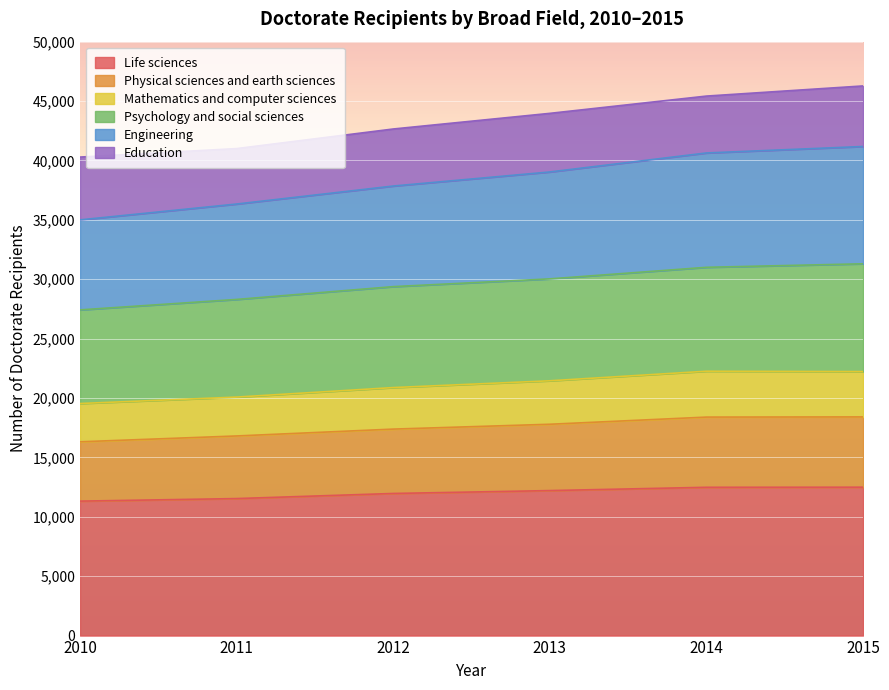

At which category is the sum across all series the highest?

2015